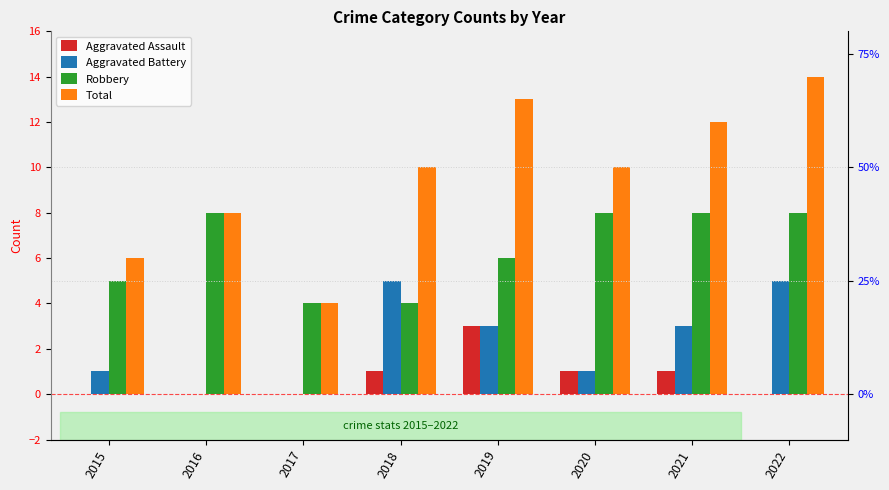

Does the chart contain any negative values?

No